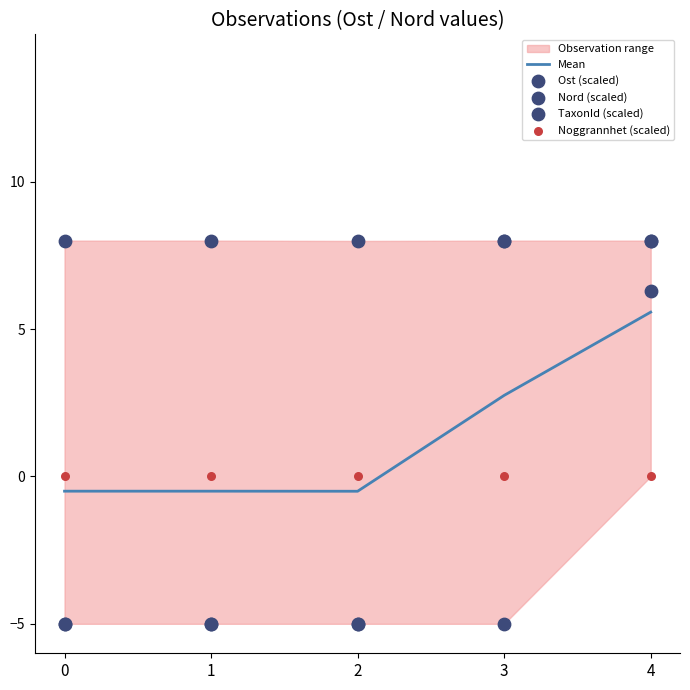

Is the value of Mean at 0 greater than the value of Ost (scaled) at 4?

No